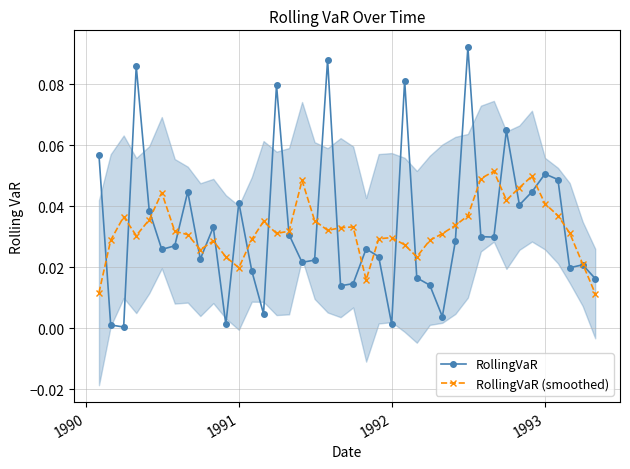

Is the value of RollingVaR at 16 greater than the value of RollingVaR (smoothed) at 13?

No